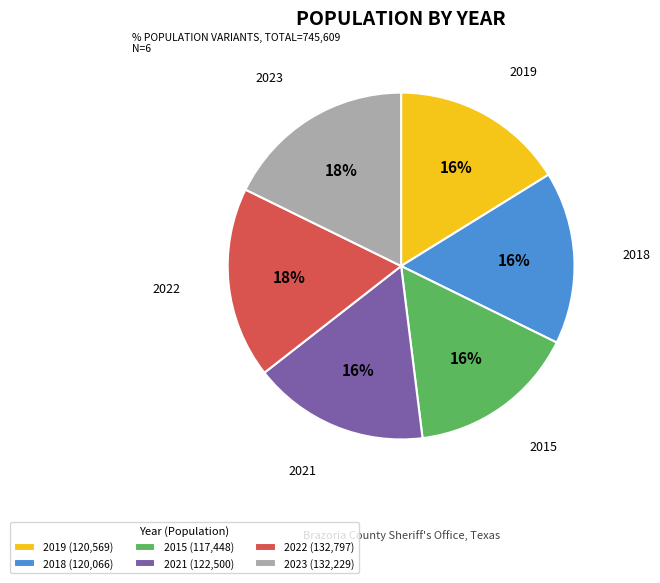

Does 2021 represent more than half of the total?

No